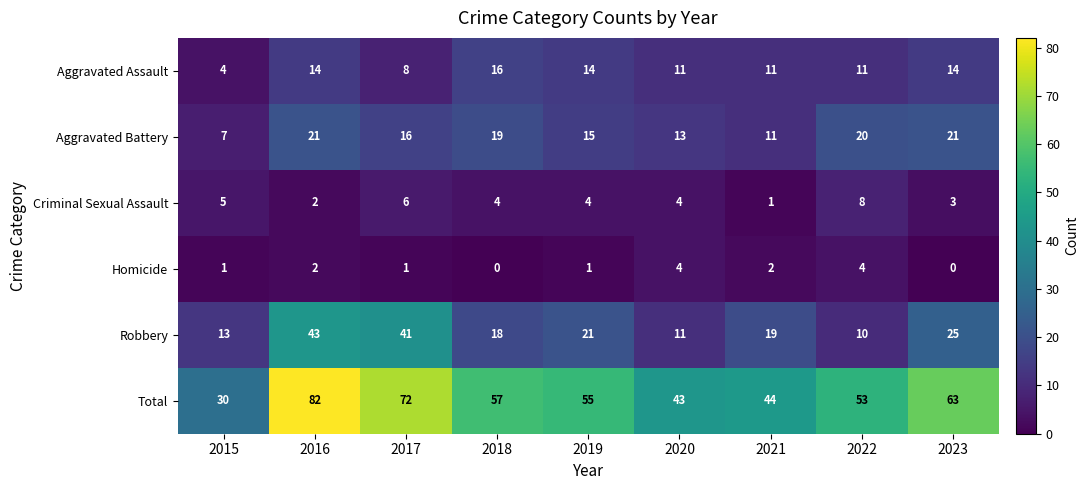

What is the average value of the Robbery series?

22